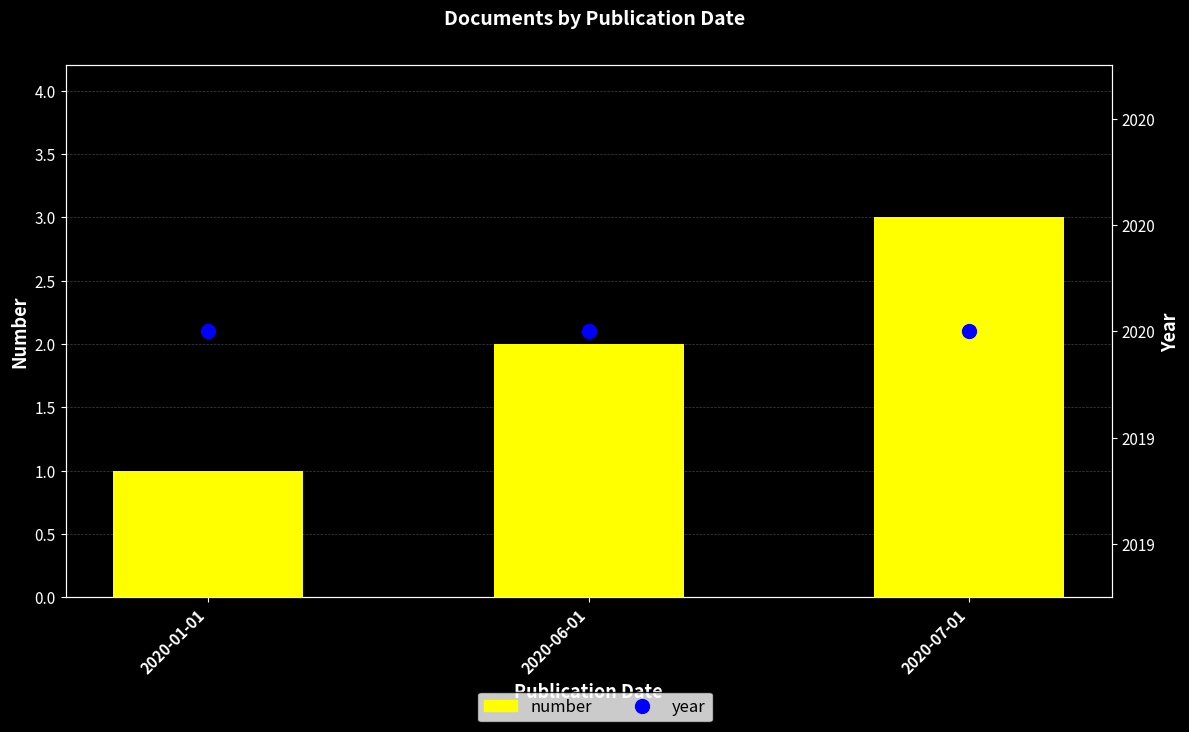

Does the chart contain any negative values?

No